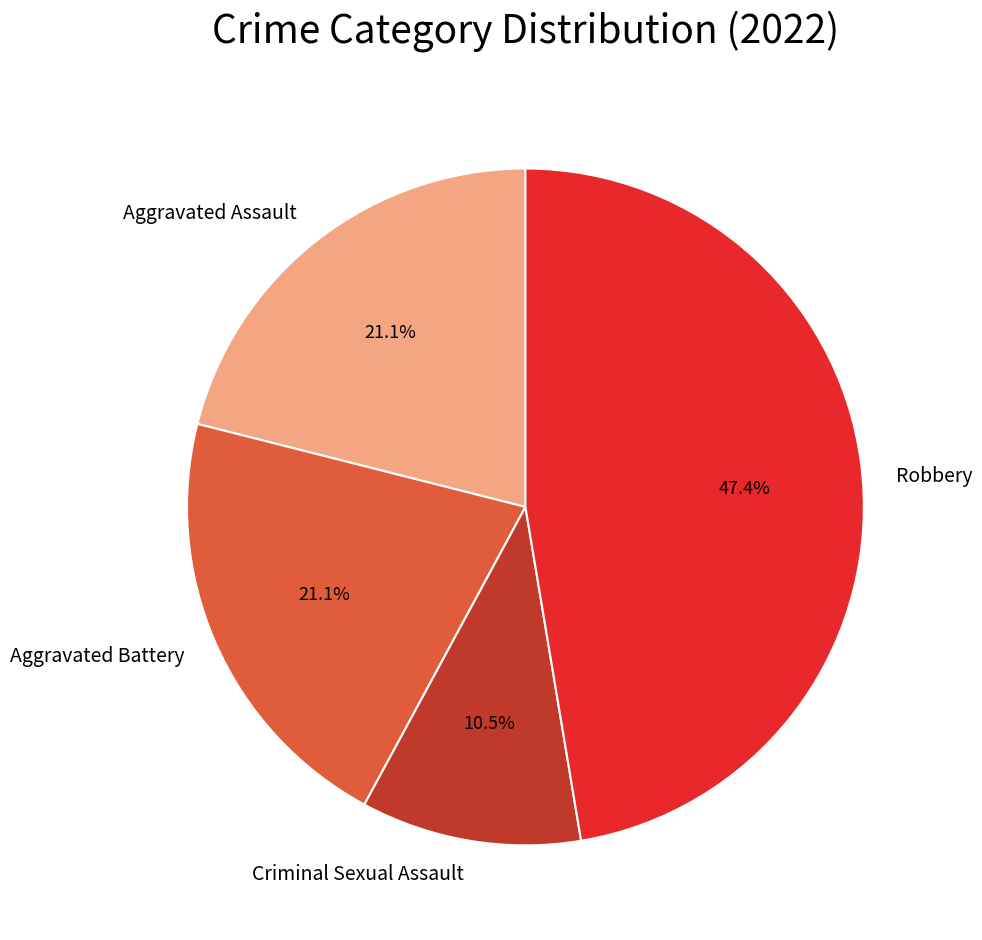

Combined, what portion of the pie is Robbery and Aggravated Assault?

68.4%